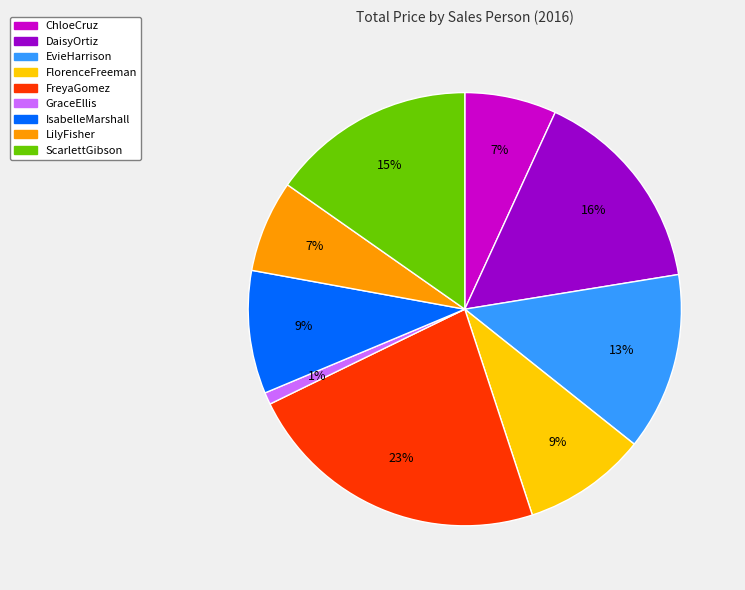

The FlorenceFreeman slice represents 9% of the pie. True or false?

True